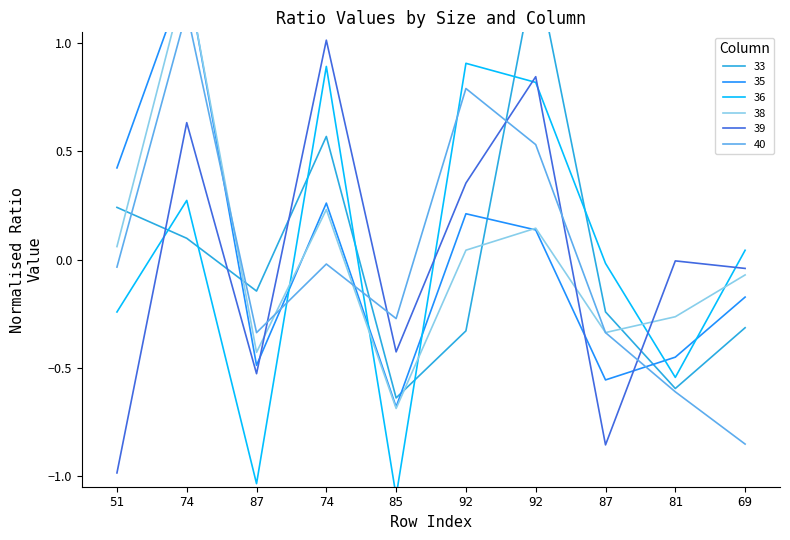

What is the label of the 1st point from the left?

51